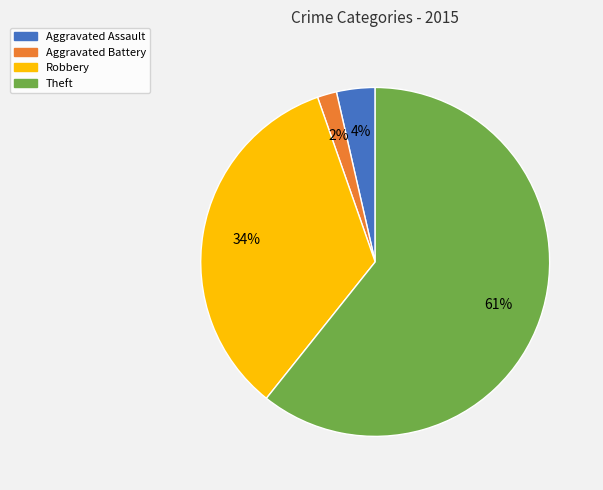

Is the sum of Aggravated Assault and Theft greater than half?

Yes